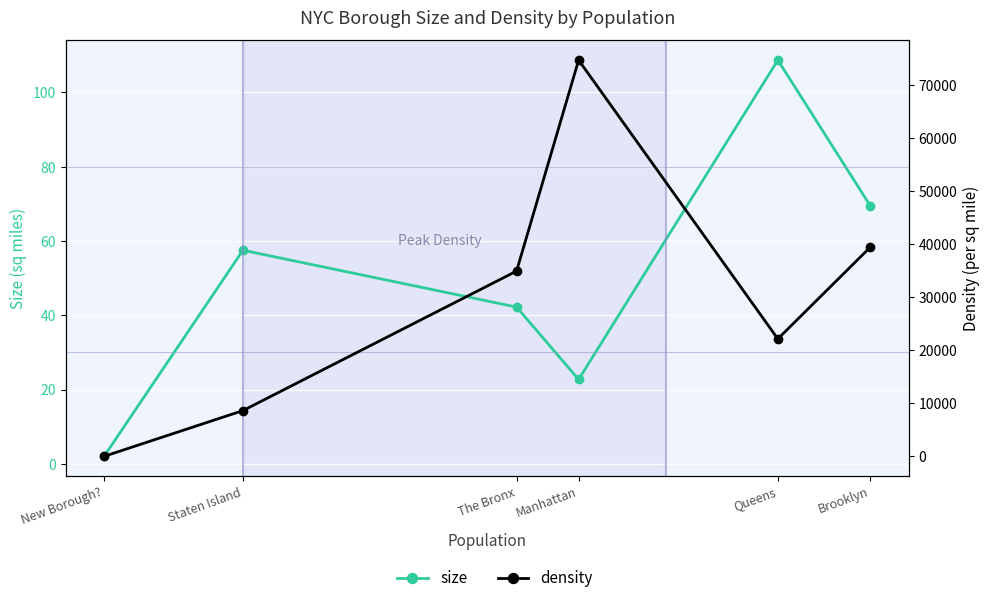

How many data points does each series have?

6